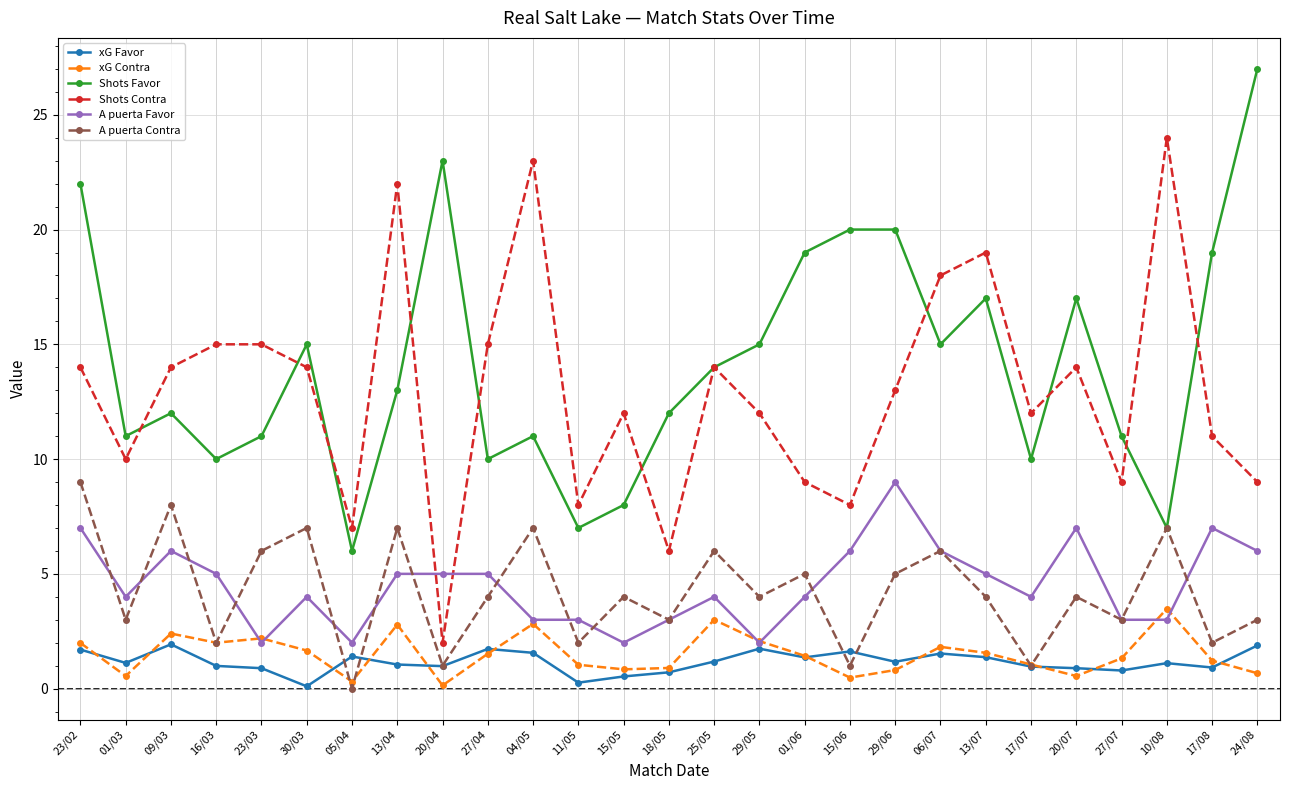

Which category has the highest value in the Shots Favor series?

24/08